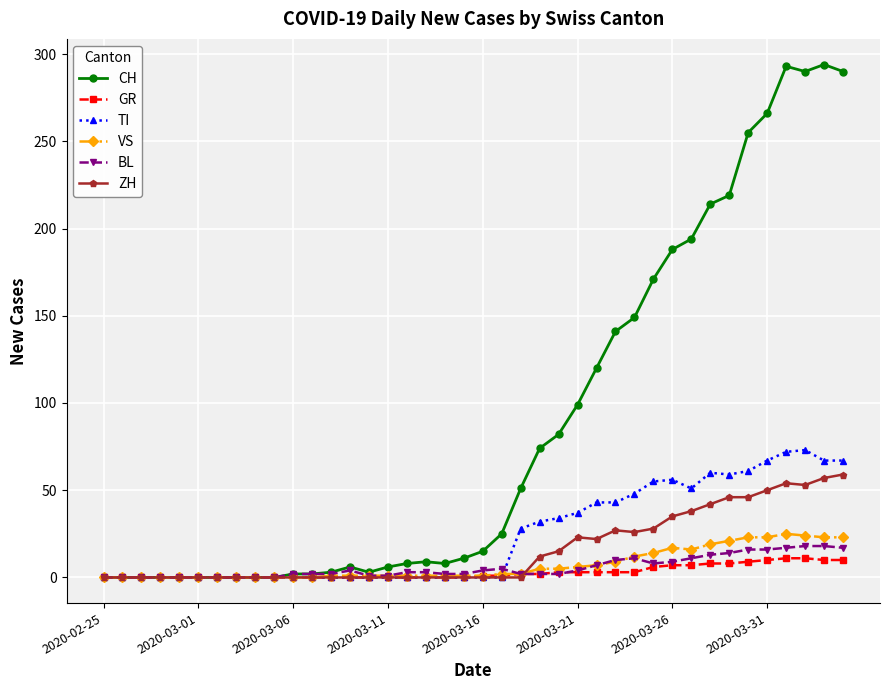

True or false: BL has more than 1 points higher than both neighbors.

True